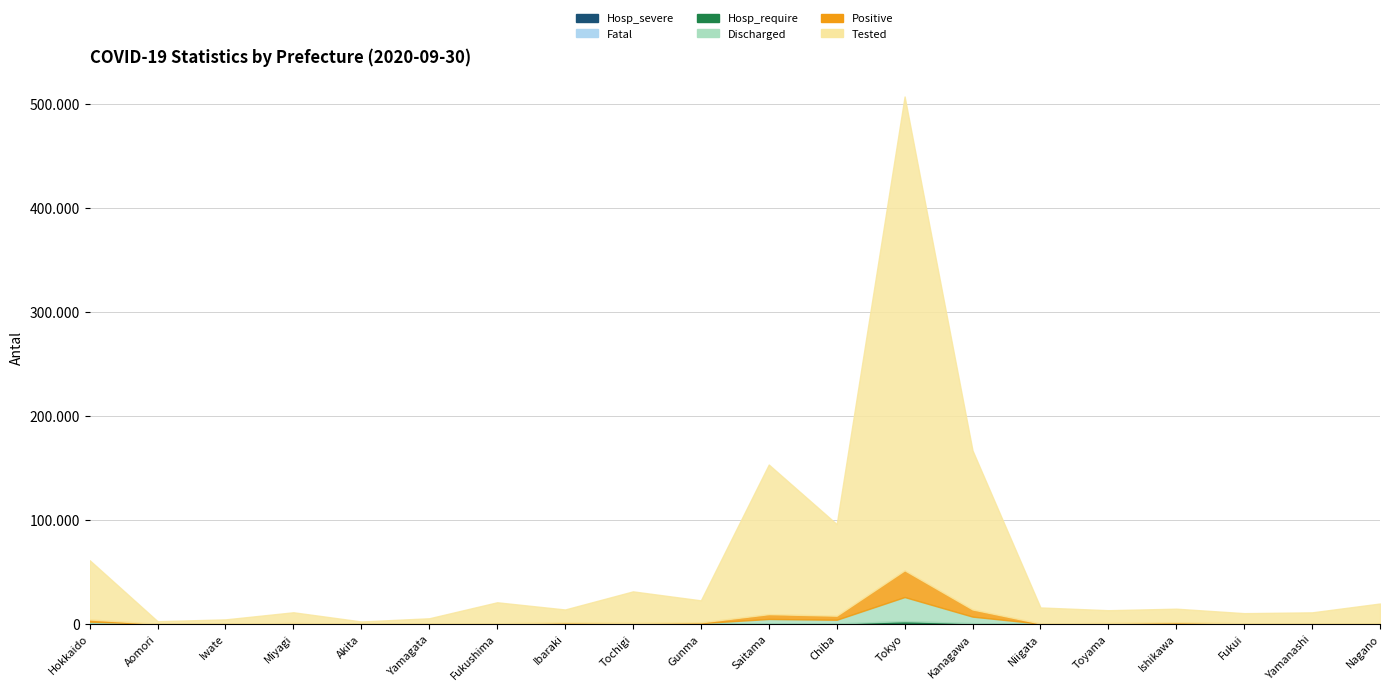

True or false: Discharged has a value of 1568 at Chiba.

False